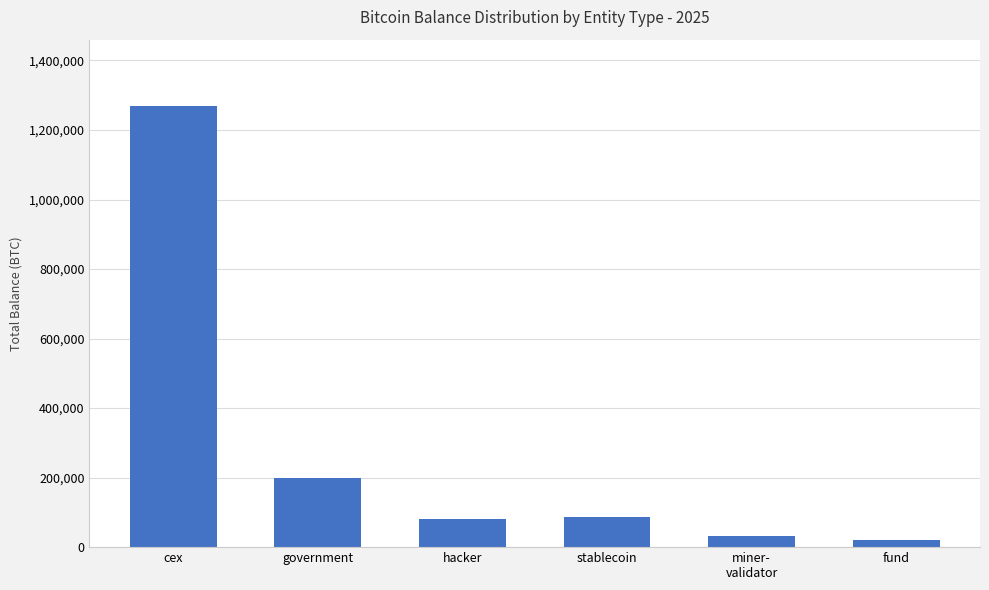

True or false: the data shows 79957.3 at hacker.

True